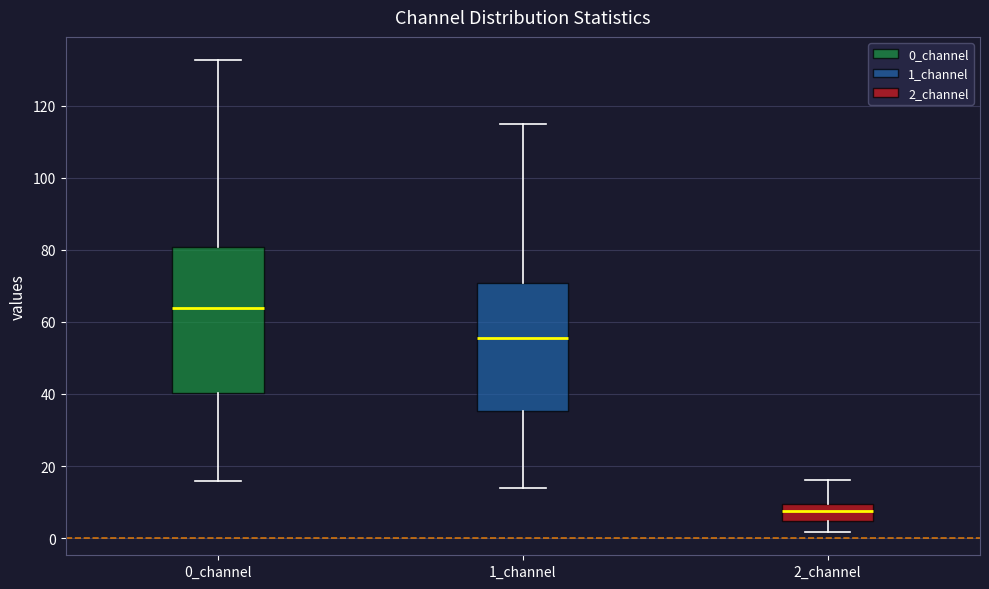

Reading left to right, read every box against the y-axis: the position of its median line, the range the box covers, and the ends of its whiskers. The values are not printed on the chart, so give them approximately, as read against the axis.

0_channel: median 64, box 40 to 80, whiskers 16 to 132
1_channel: median 56, box 36 to 70, whiskers 14 to 116
2_channel: median 8, box 4 to 10, whiskers 2 to 16